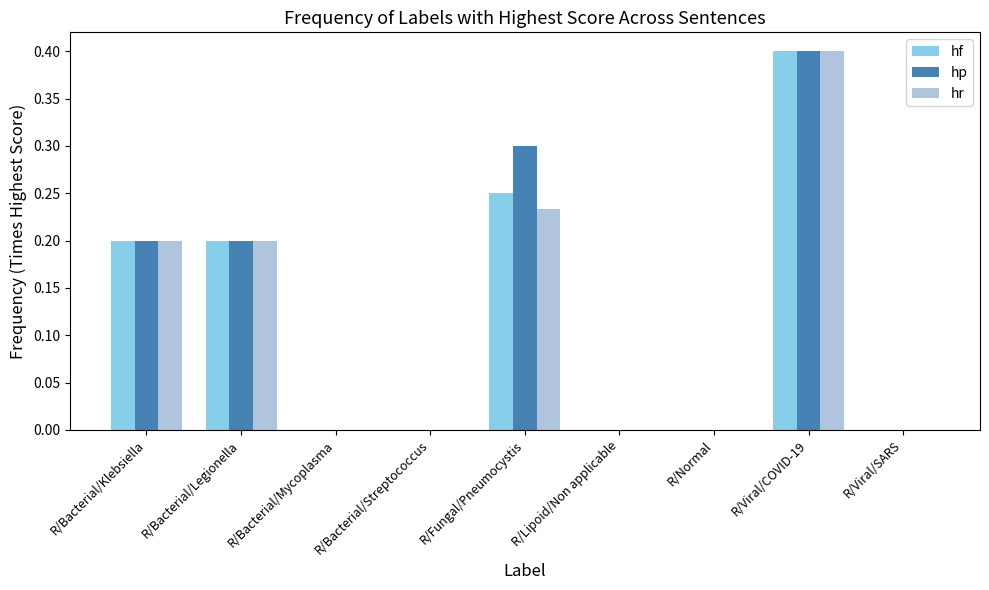

At which category is the sum across all series the highest?

R/Viral/COVID-19